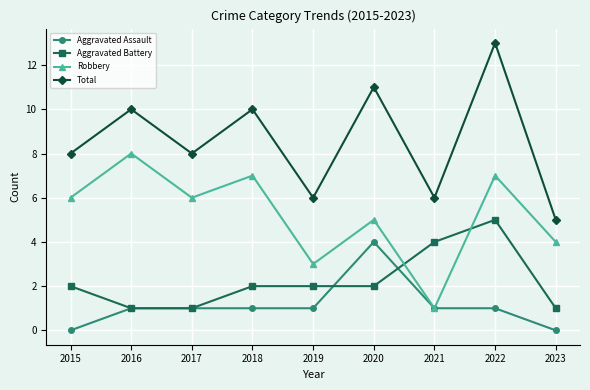

Reading right to left, transcribe all the data shown in this chart.

Aggravated Assault: 2023=0	2022=1	2021=1	2020=4	2019=1	2018=1	2017=1	2016=1	2015=0
Aggravated Battery: 2023=1	2022=5	2021=4	2020=2	2019=2	2018=2	2017=1	2016=1	2015=2
Robbery: 2023=4	2022=7	2021=1	2020=5	2019=3	2018=7	2017=6	2016=8	2015=6
Total: 2023=5	2022=13	2021=6	2020=11	2019=6	2018=10	2017=8	2016=10	2015=8